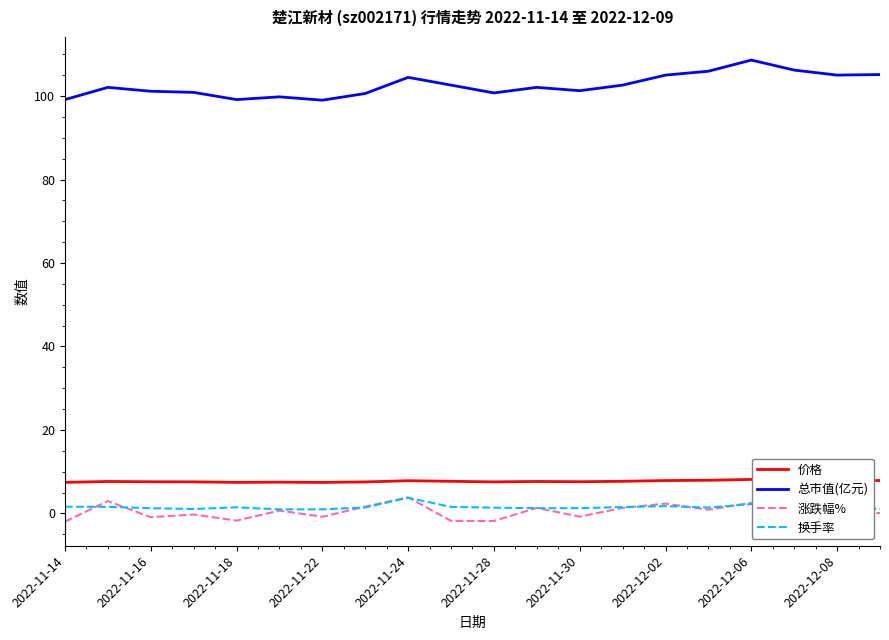

Reading left to right, what are all the values shown in this chart?

价格: 7.4	7.7	7.6	7.6	7.4	7.5	7.4	7.5	7.8	7.7	7.5	7.7	7.6	7.7	7.9	7.9	8.1	8.0	7.9	7.9
总市值(亿元): 99.2	102.1	101.2	100.9	99.2	99.8	99.0	100.6	104.5	102.6	100.8	102.1	101.3	102.6	105.0	106.0	108.6	106.2	105.0	105.2
涨跌幅%: -2.0	3.0	-0.9	-0.3	-1.7	0.7	-0.8	1.6	3.9	-1.8	-1.8	1.3	-0.8	1.3	2.3	0.9	2.5	-2.2	-1.1	0.1
换手率: 1.6	1.6	1.2	1.1	1.5	1.0	1.0	1.4	3.7	1.6	1.4	1.2	1.2	1.5	1.7	1.4	2.2	1.7	0.9	1.1